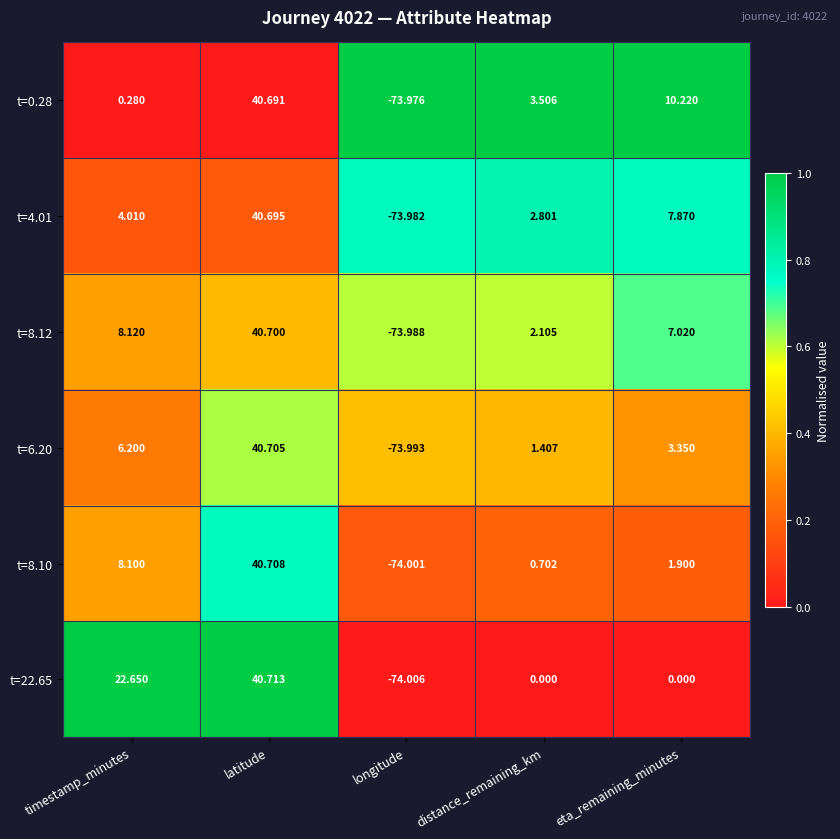

Which series has the largest range (max minus min)?

t=22.65